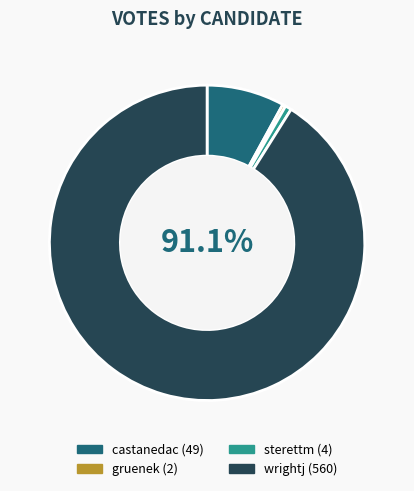

What is the largest slice in the pie chart?

wrightj